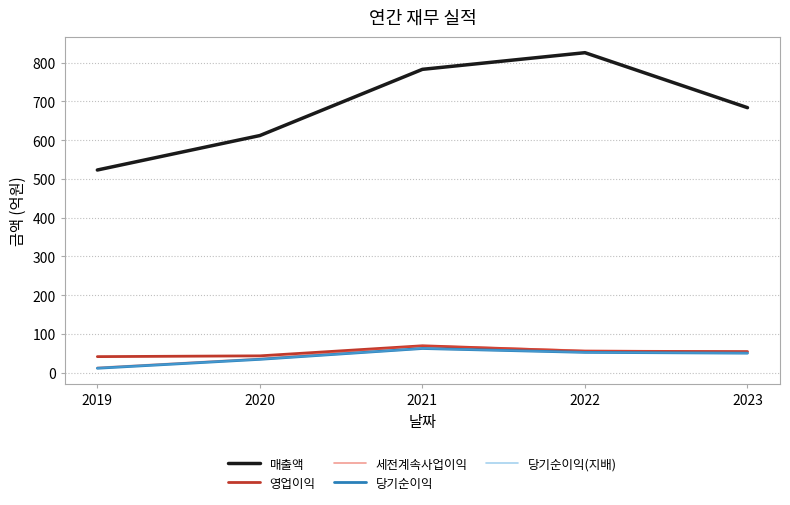

Is it true that 매출액 equals 612 at 2020?

True